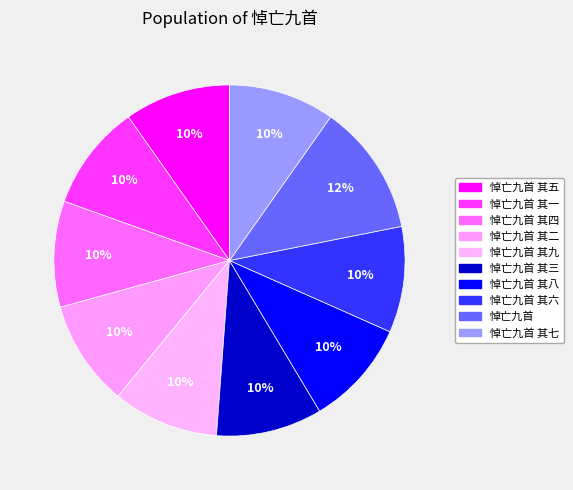

To the nearest percent, what percentage of the pie is 悼亡九首?

12%